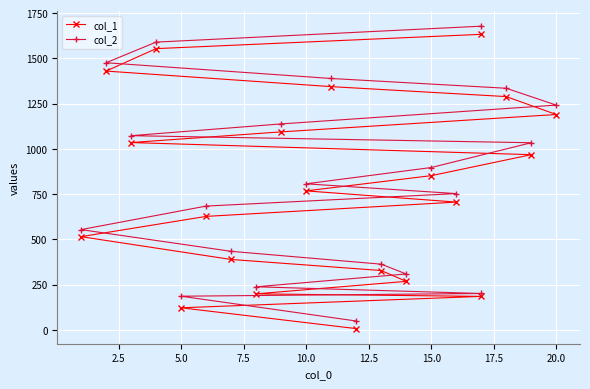

True or false: col_2 and col_1 cross at least once.

False